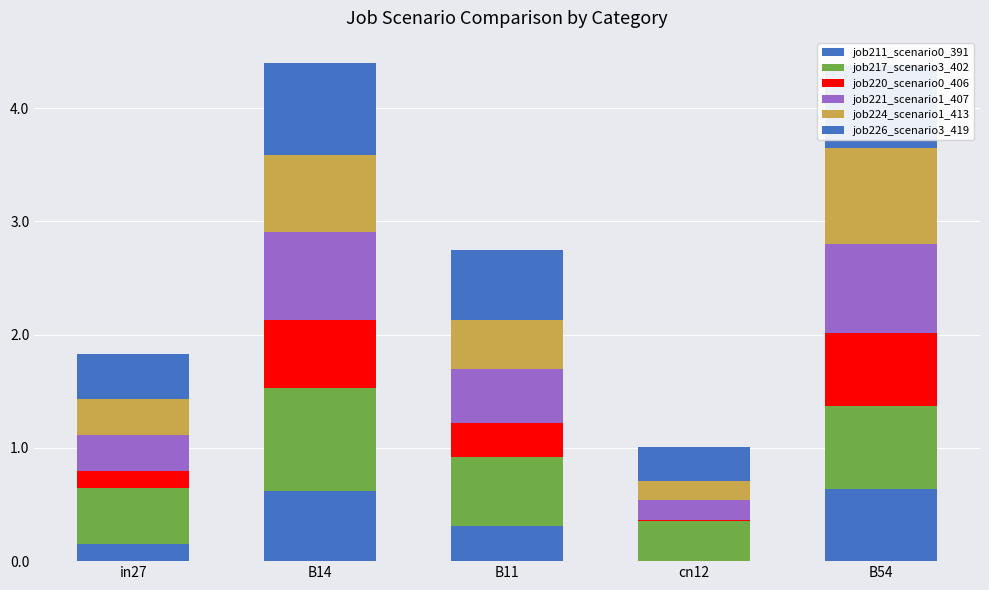

What is the sum of the job220_scenario0_406 values at B14 and B11?

0.9